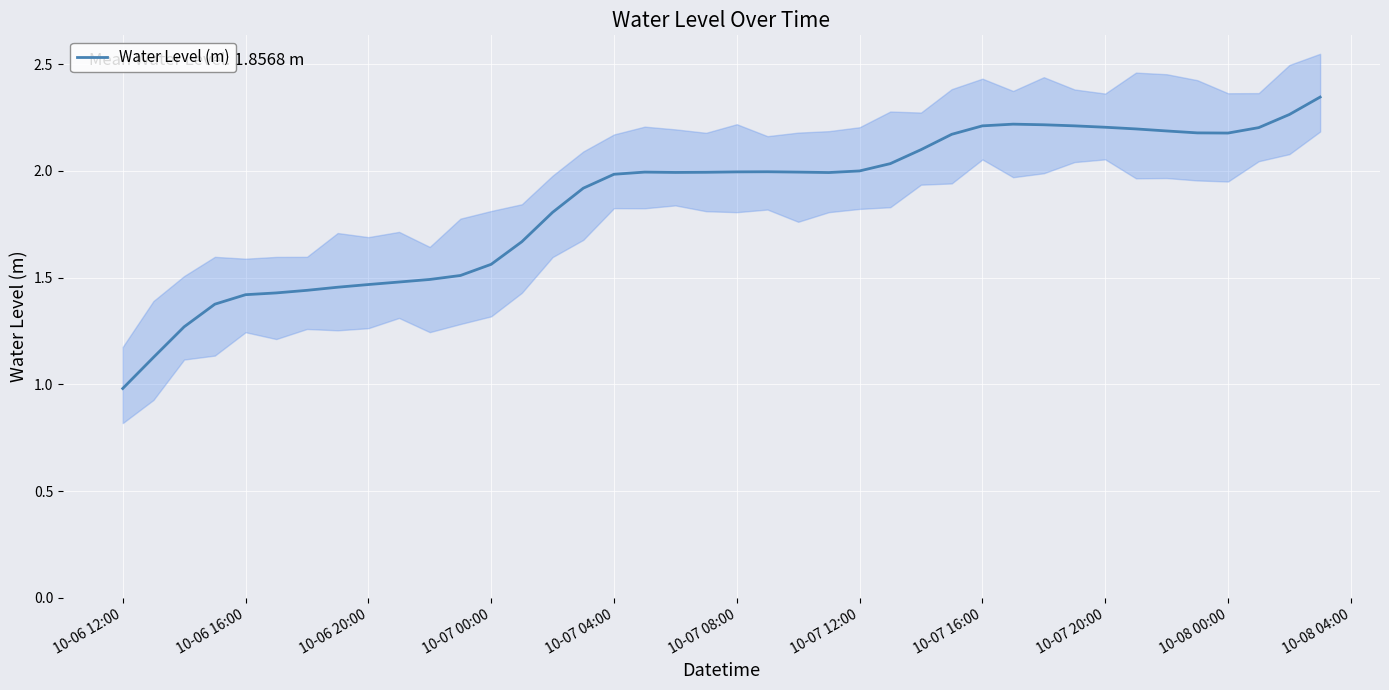

Which category has the lowest value in the Water Level (m) series?

10-06 12:00